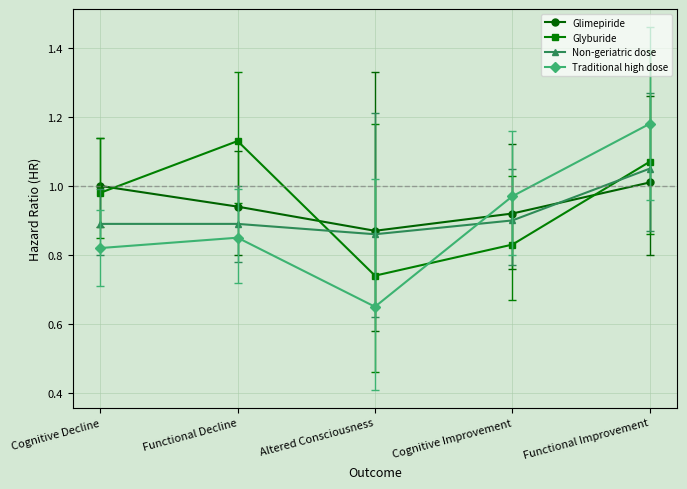

What is the label of the 5th point from the left?

Functional Improvement